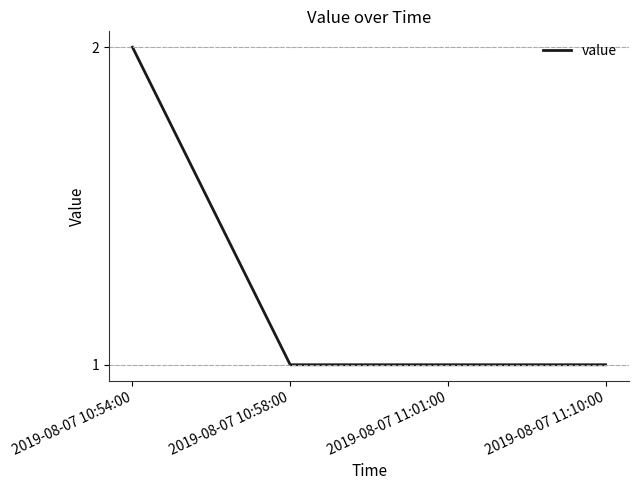

True or false: there are more than 1 points higher than both neighbors.

False